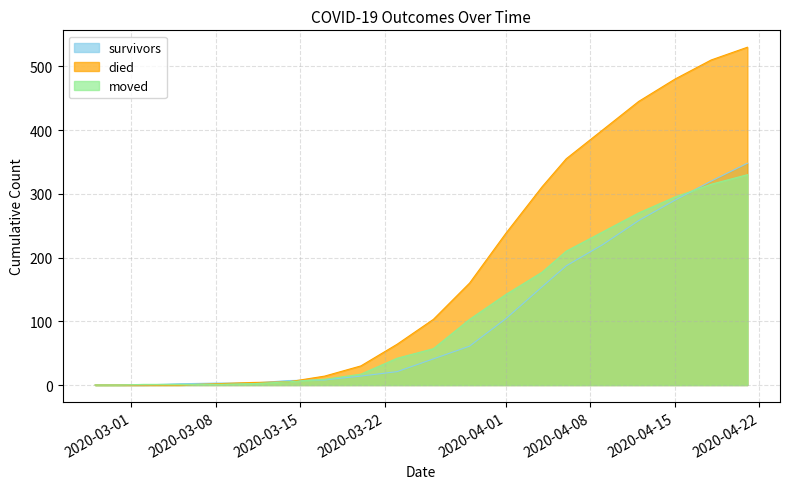

Read the survivors value at 2020-03-20.

14